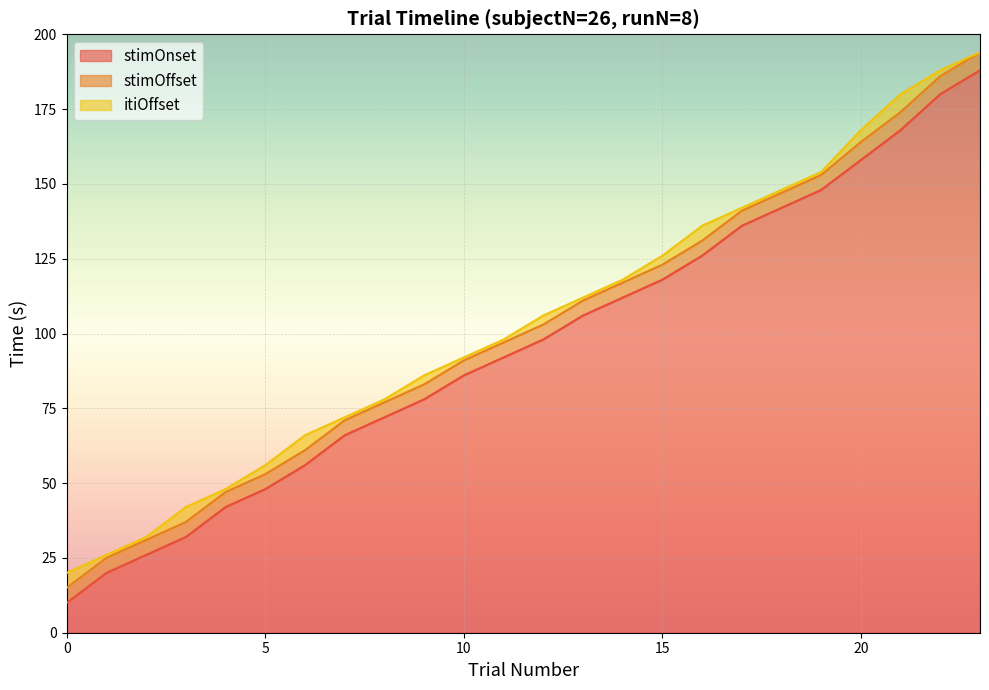

What is the highest value of the stimOnset series?

188